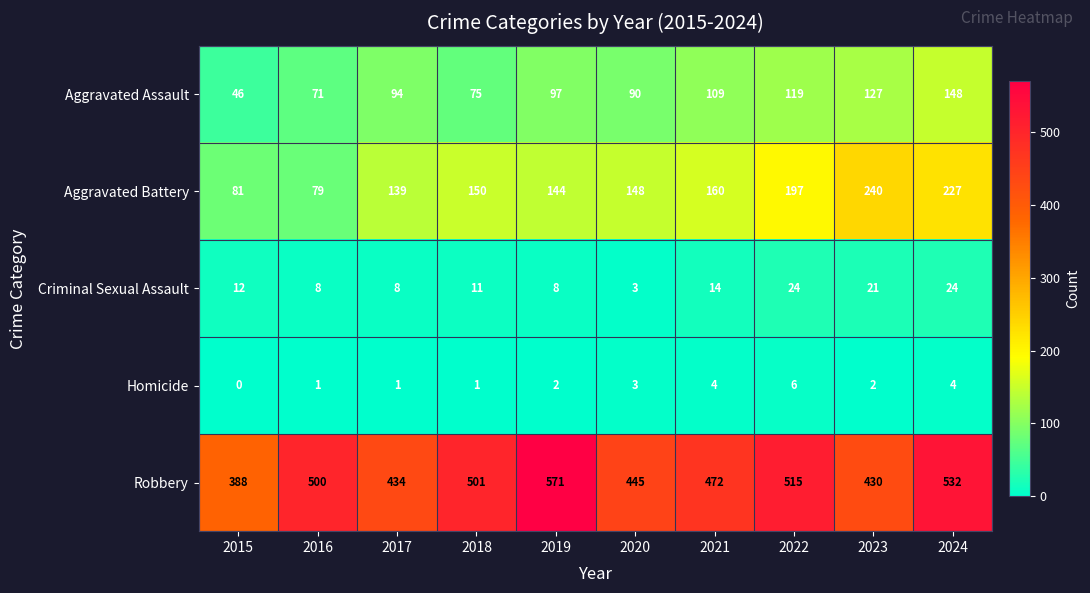

Between 2022 and 2024, which series saw the biggest shift?

Aggravated Battery